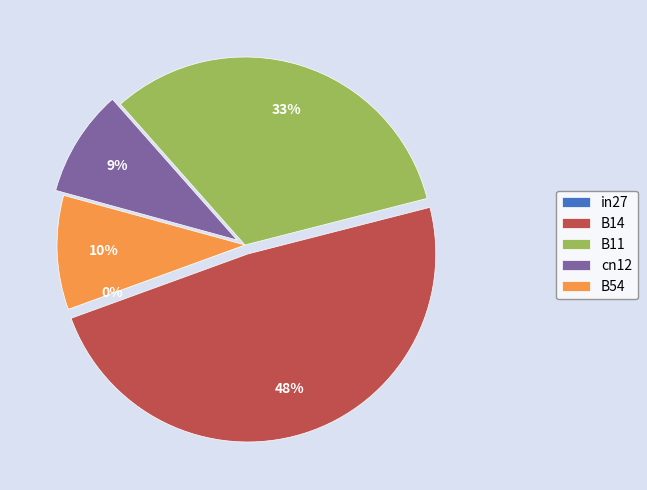

Count the number of slices in the pie.

5